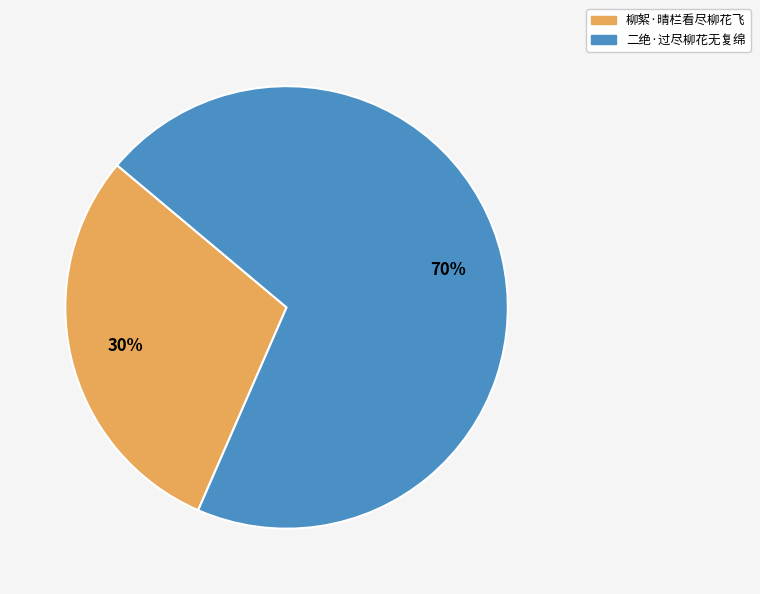

Which category has the biggest portion of the pie?

二绝·过尽柳花无复绵